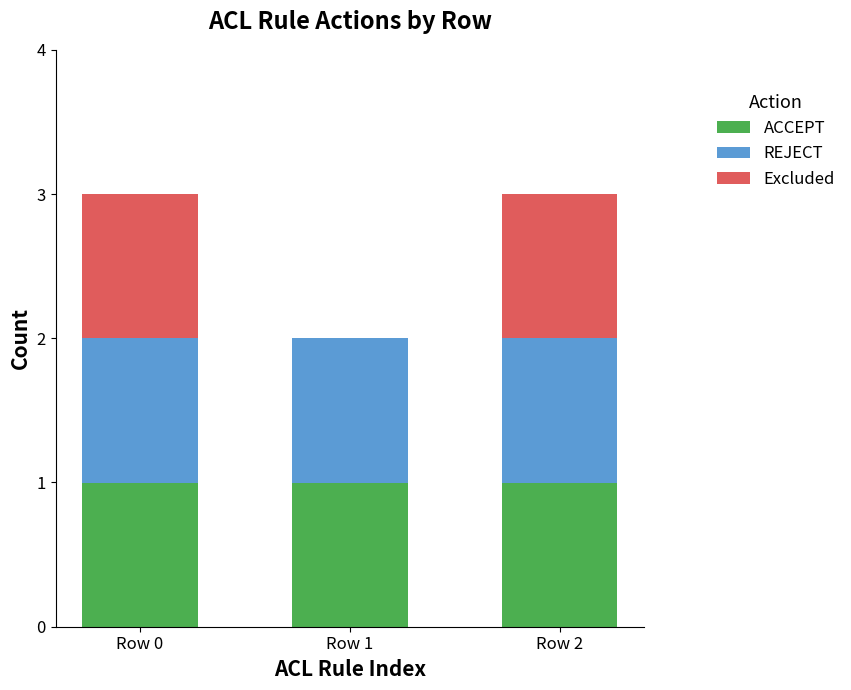

The ACCEPT series shows 1 at Row 0. True or false?

True